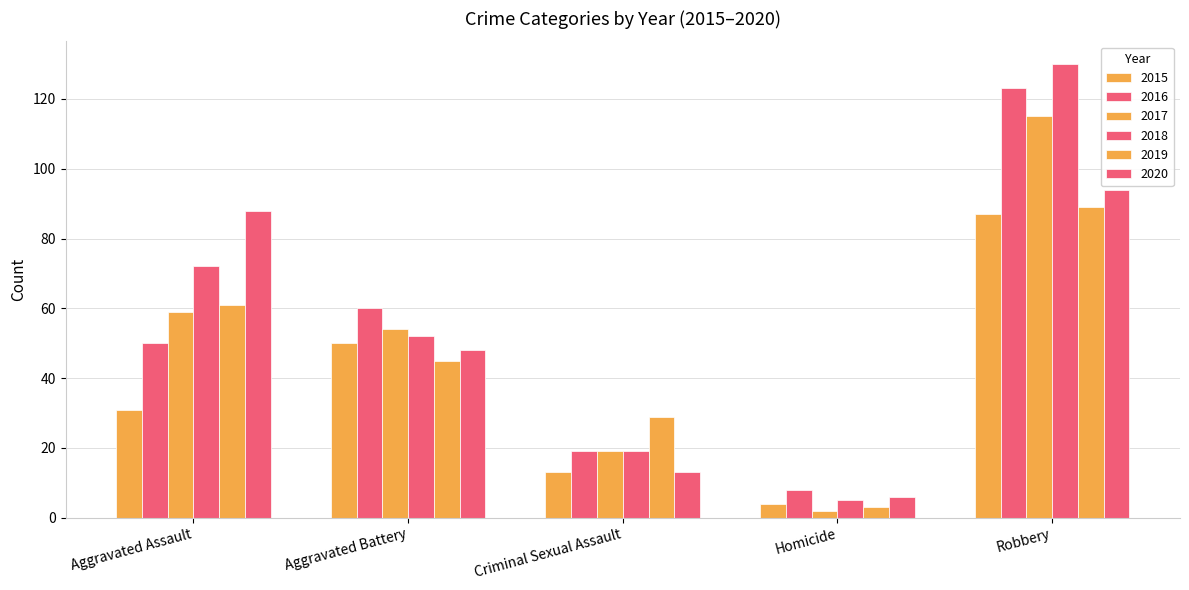

What is the average value of the 2018 series?

56